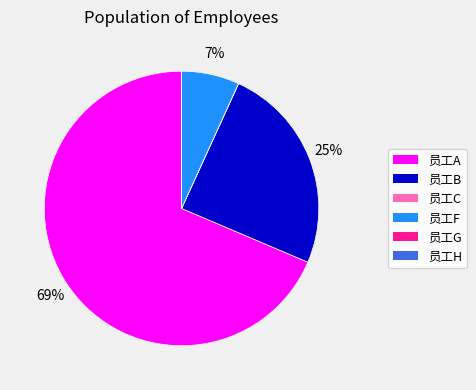

The 员工F slice represents 14% of the pie. True or false?

False